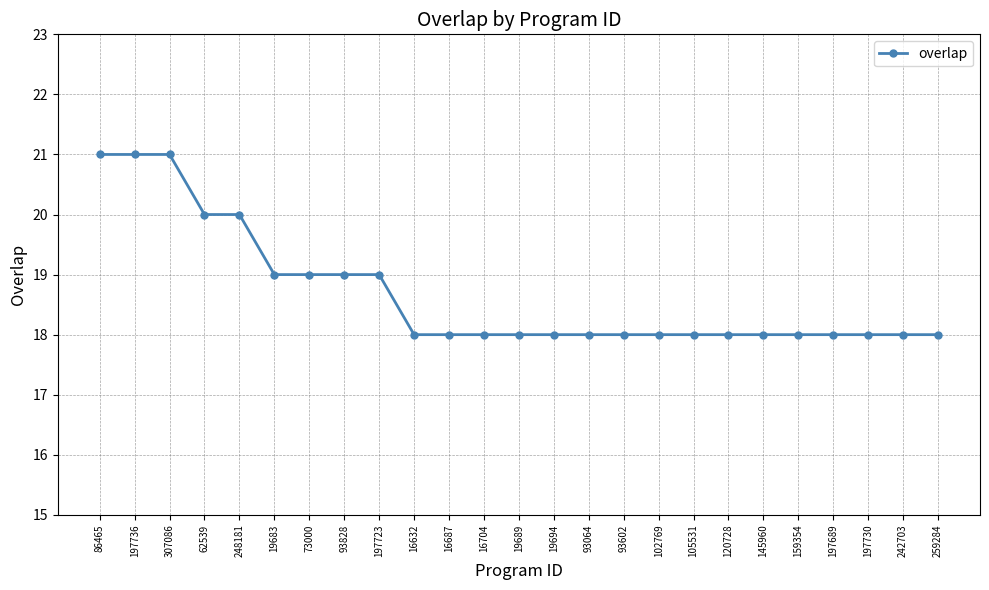

Does the chart have visible grid lines?

Yes